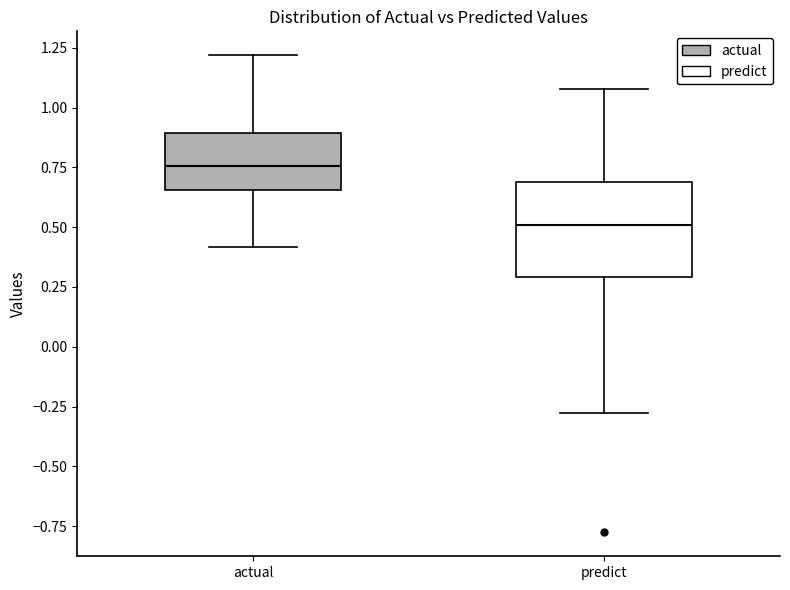

Comparing the boxes themselves (not the whiskers), which one is the tallest?

predict